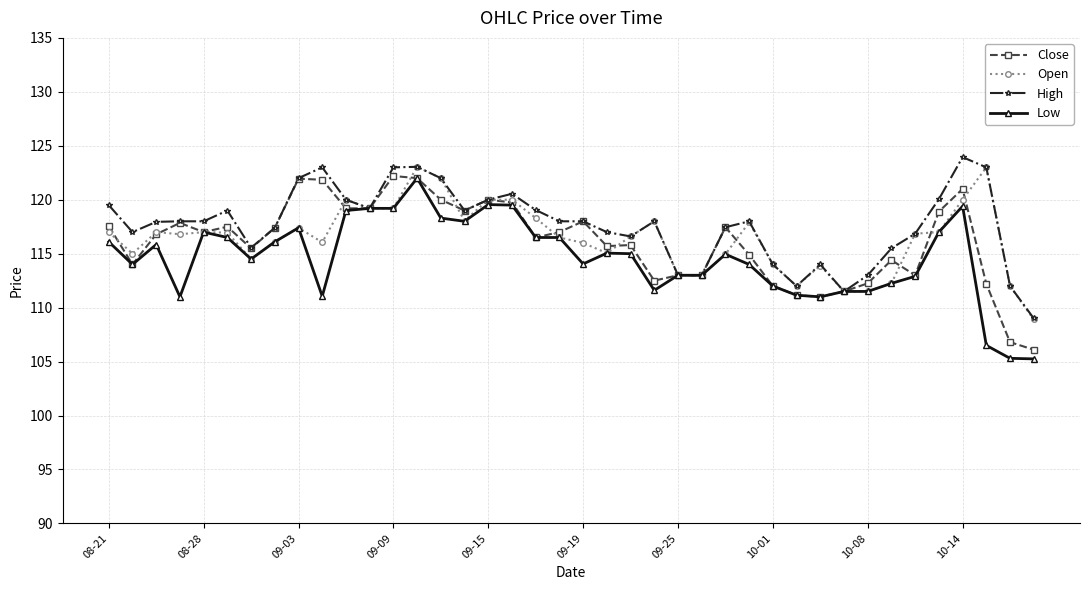

Count the number of categories in the chart.

40